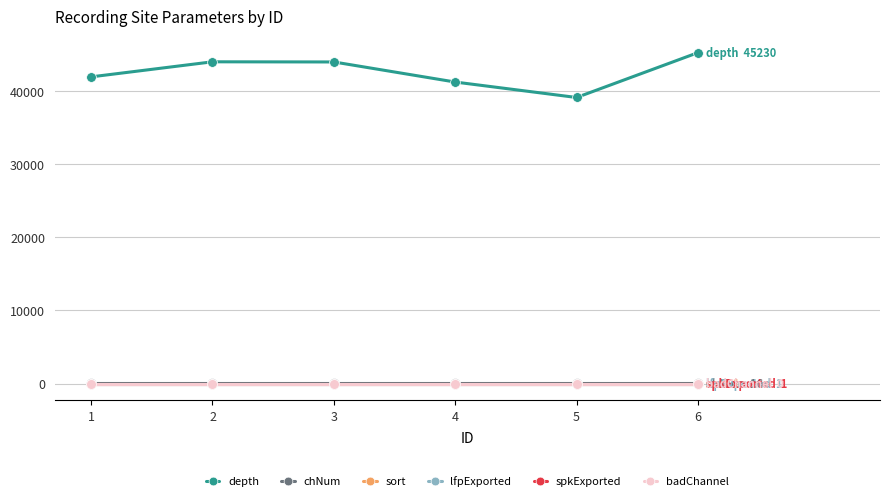

Reading left to right, what are all the values shown in this chart?

depth: 41919	43978	43956	41211	39100	45230
chNum: 16	16	16	16	16	16
sort: 1	1	1	1	1	1
lfpExported: 1	1	1	1	1	1
spkExported: 1	1	1	1	1	1
badChannel: 0	0	0	0	0	0